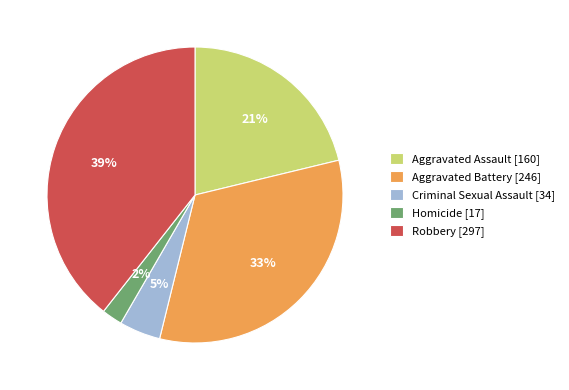

Between Homicide and Aggravated Battery, which is larger?

Aggravated Battery